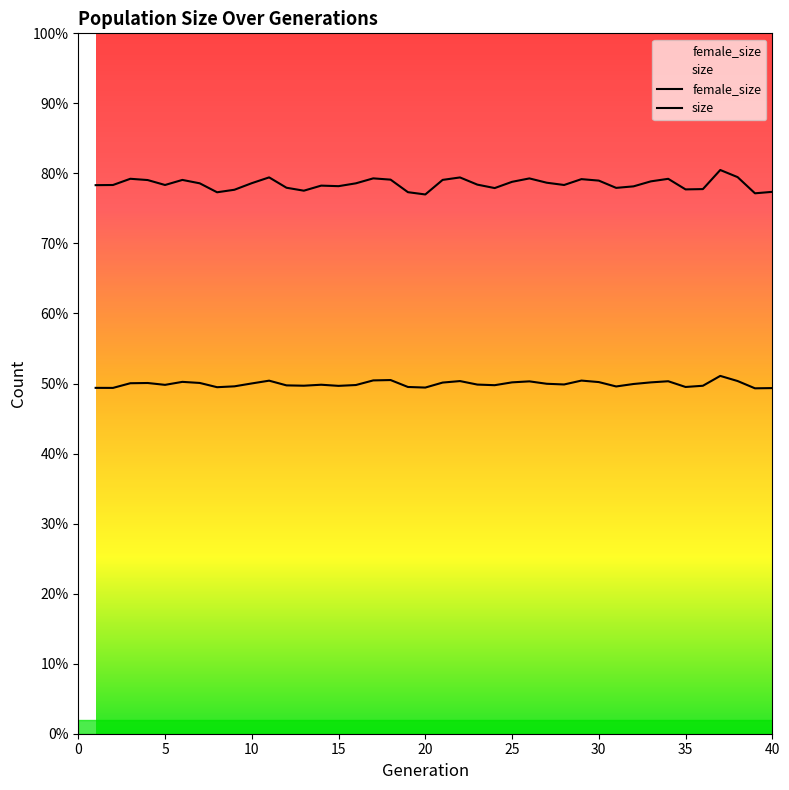

True or false: size has more than 2 points higher than both neighbors.

True